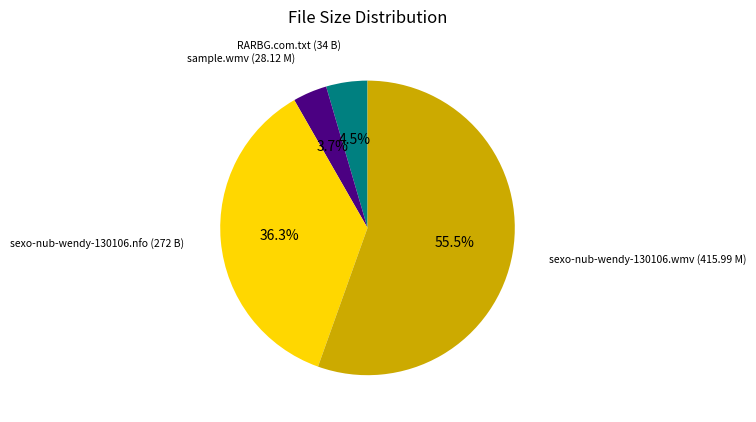

Which has a higher value, RARBG.com.txt (34 B) or sample.wmv (28.12 M)?

RARBG.com.txt (34 B)